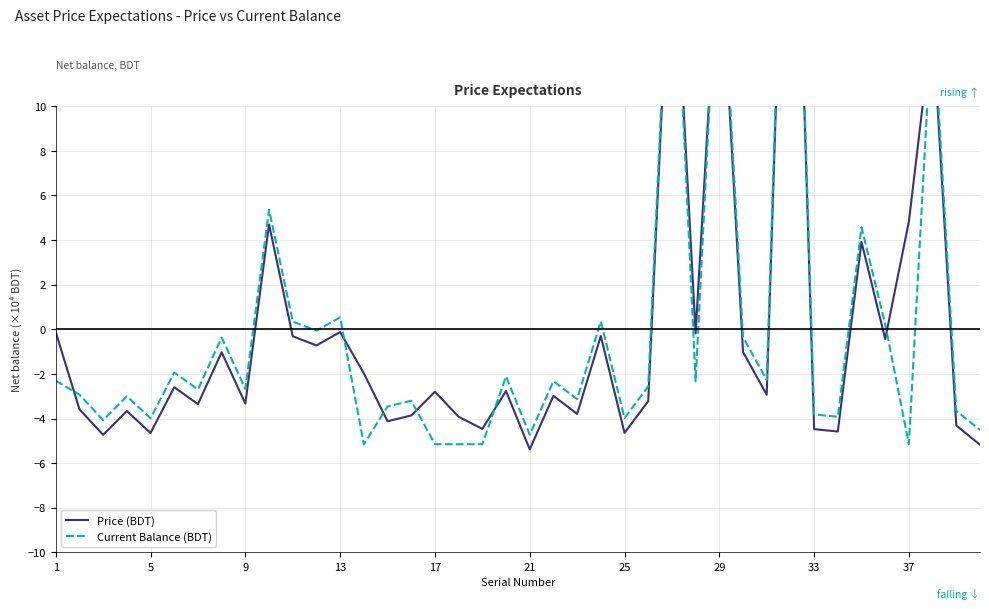

At which label does Current Balance (BDT) reach its peak?

31